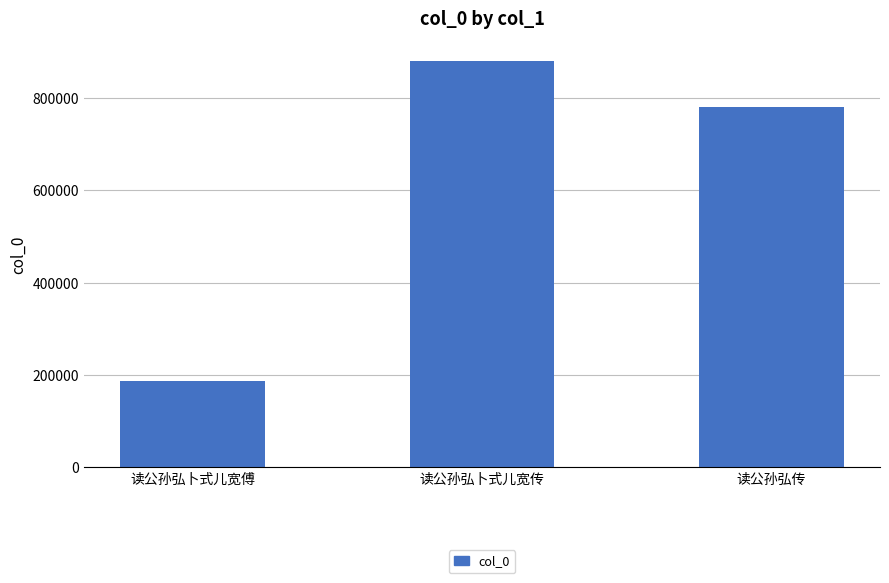

The chart shows a value of 1372111 at 读公孙弘传. True or false?

False